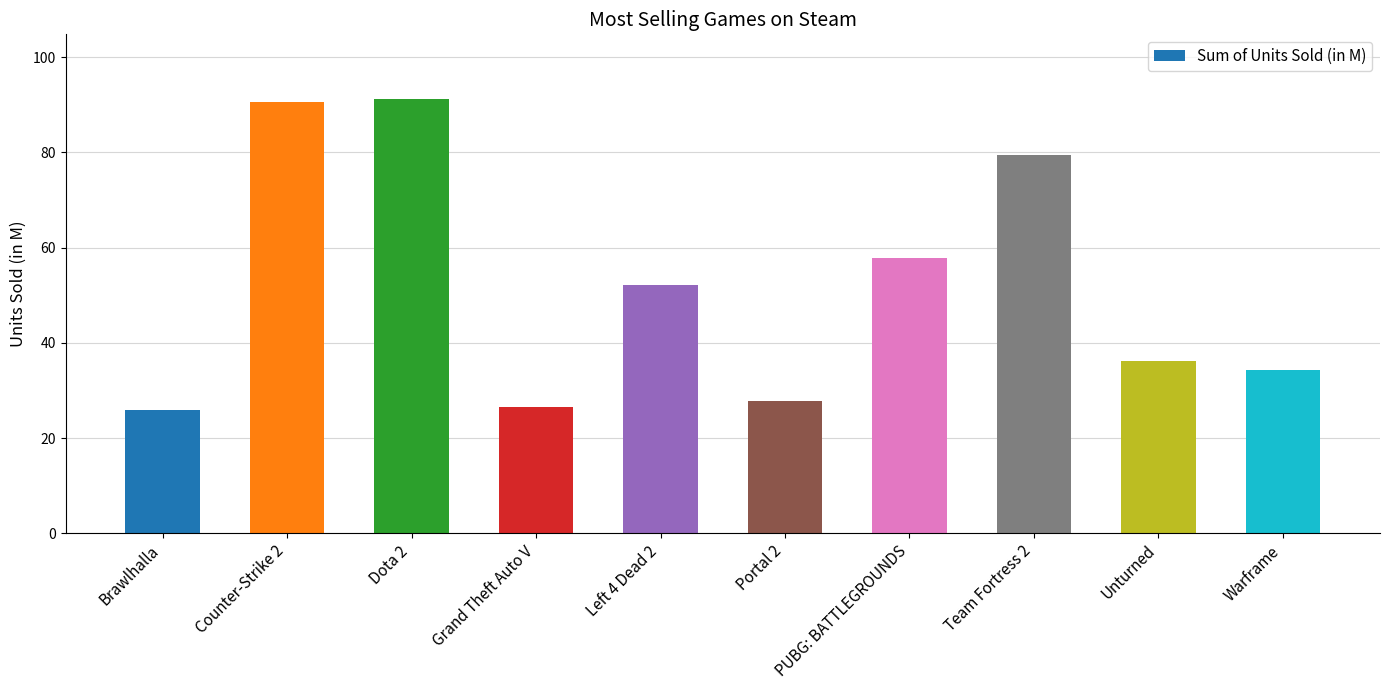

What is the label of the 5th bar from the right?

Portal 2